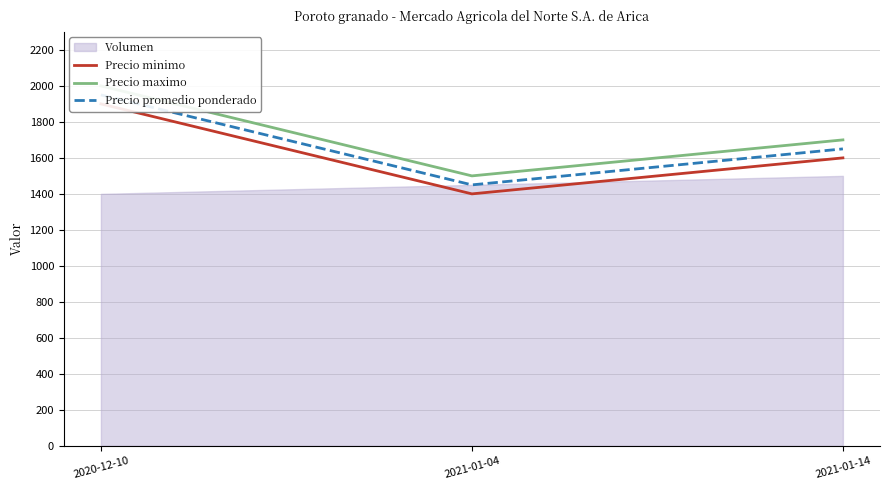

Is it true that Precio promedio ponderado equals 2517 at 2021-01-14?

False